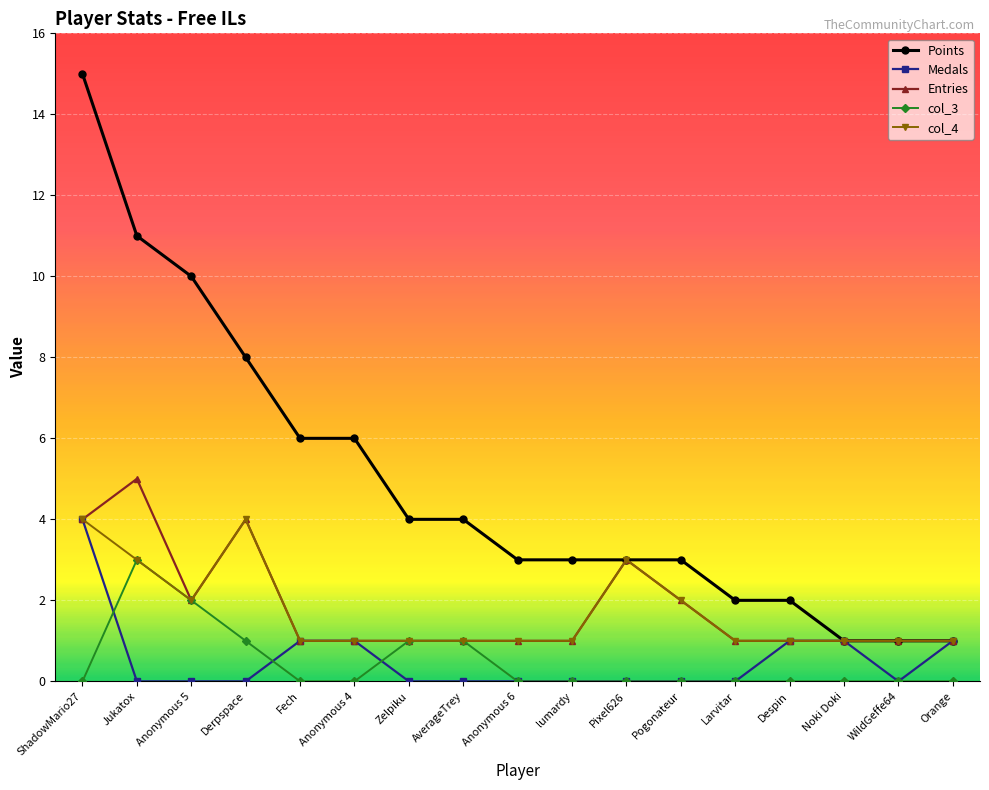

What is the maximum value shown in the chart?

15